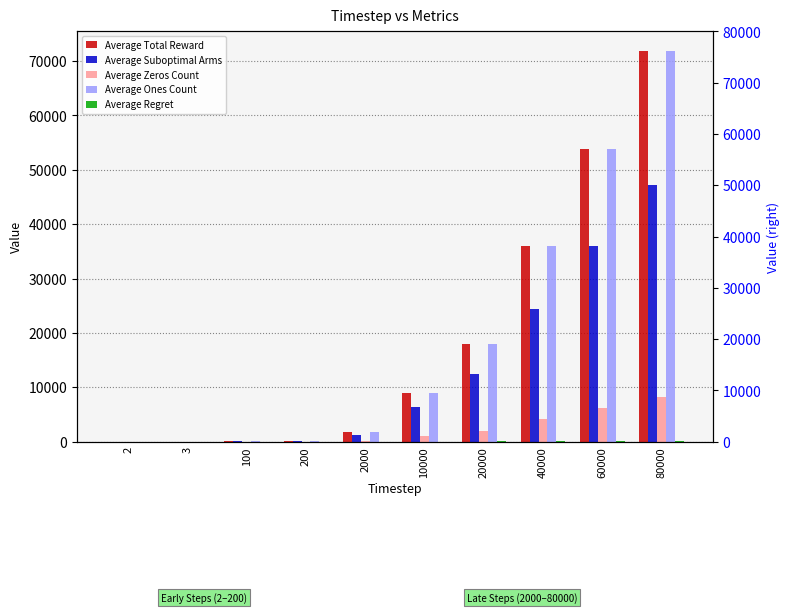

What are all the series names shown in the legend?

Average Total Reward, Average Suboptimal Arms, Average Zeros Count, Average Ones Count, Average Regret